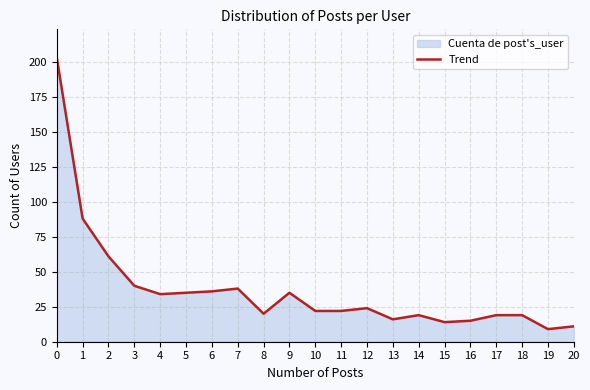

What is the difference between the values at 12 and 20?

13